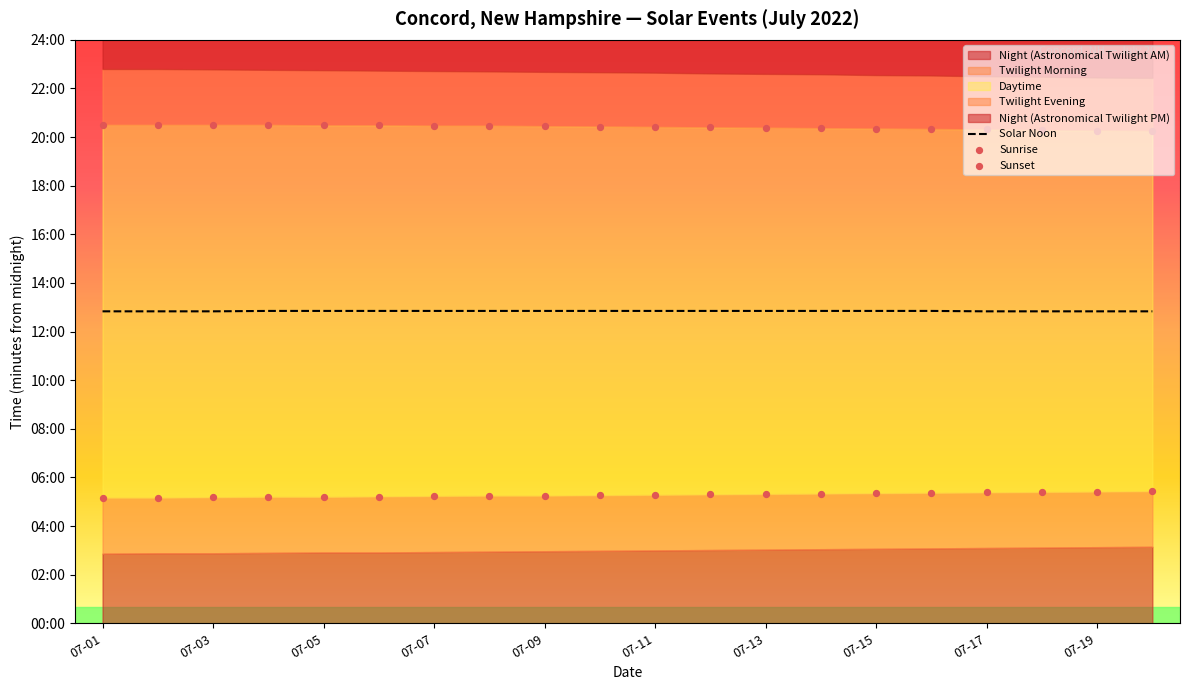

At which category is the sum across all series the highest?

07-15